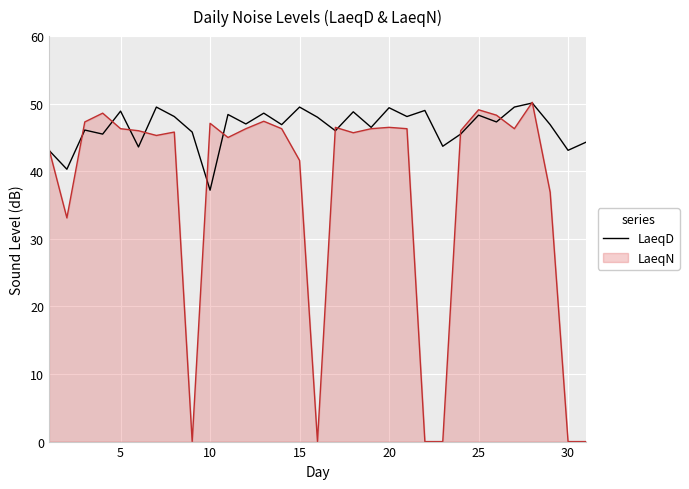

Does the chart display data point markers on the line(s)?

No